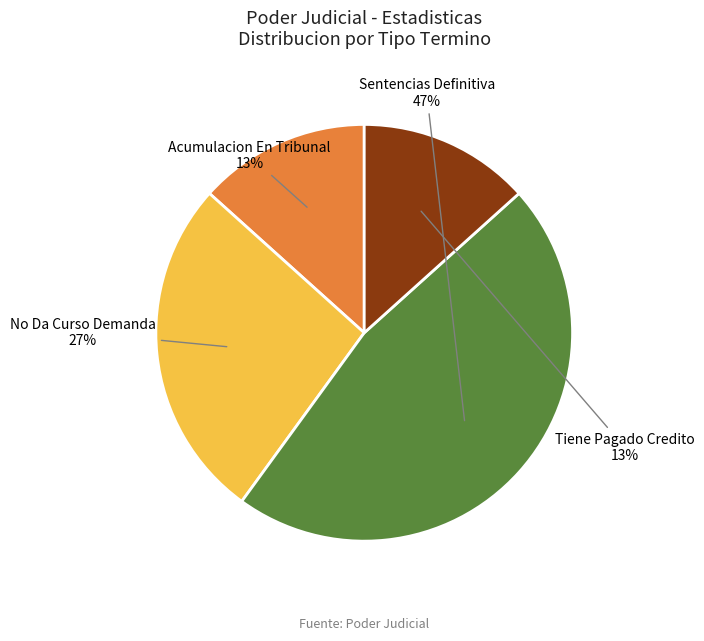

How many slices are in this pie chart?

4